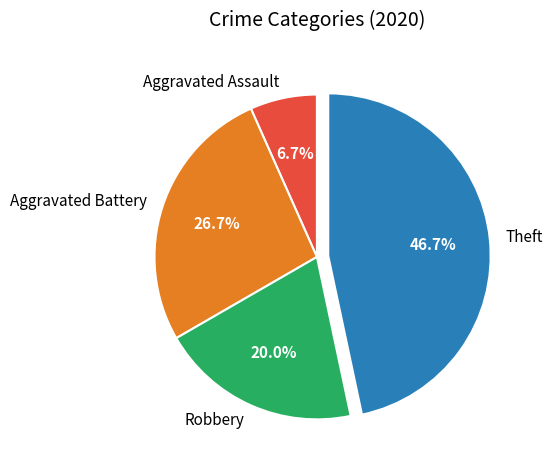

To the nearest percent, what percentage of the pie is Aggravated Battery?

27%